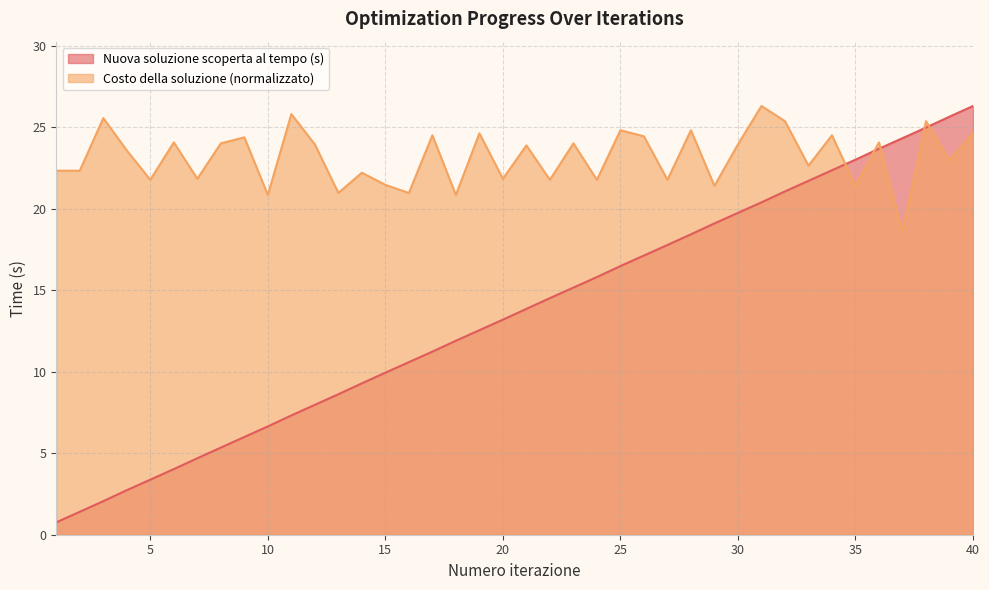

Which series changed the most between 19 and 29?

Nuova soluzione scoperta al tempo (s)